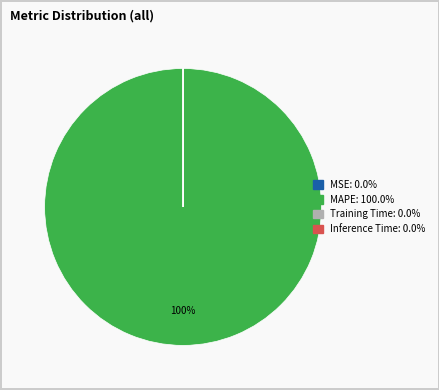

Which category has the biggest portion of the pie?

MAPE